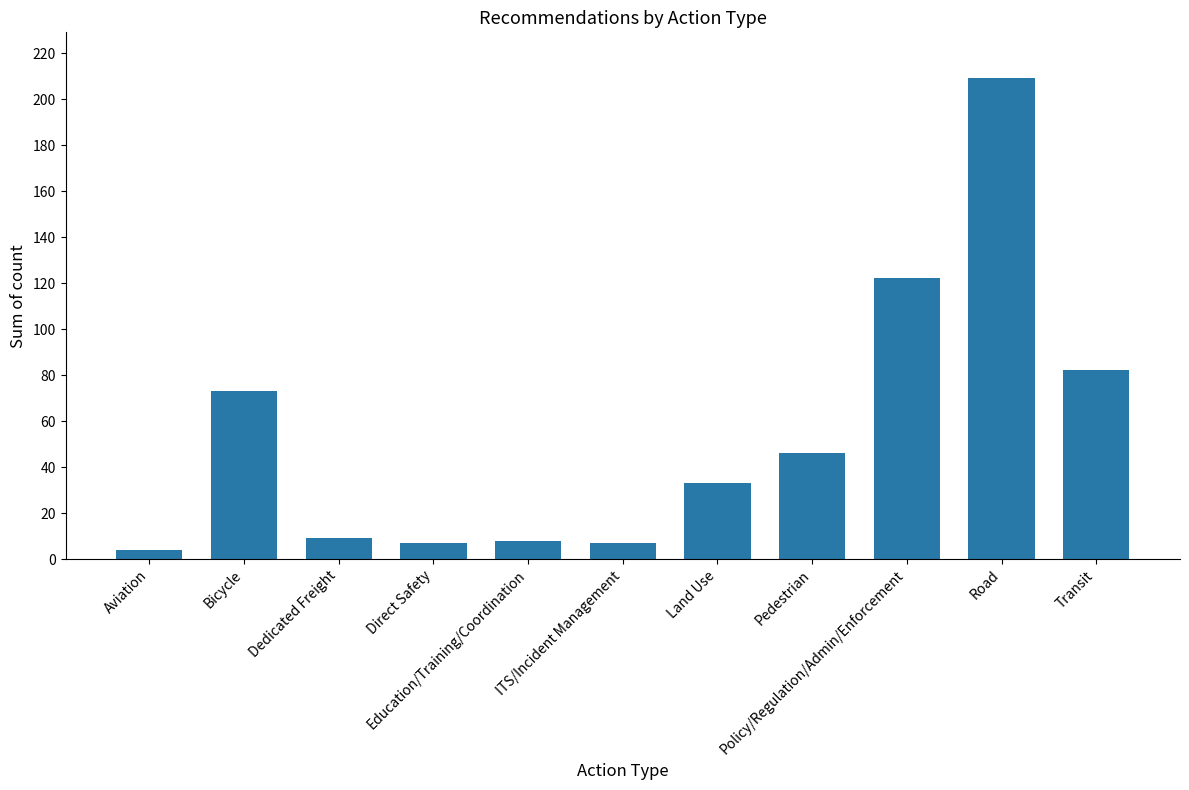

The value at Transit is 82. True or false?

True